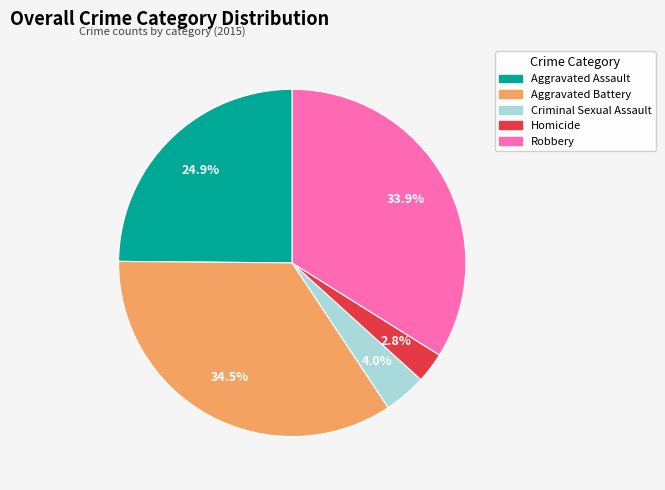

Is it true that Aggravated Assault is 25% of the pie?

True